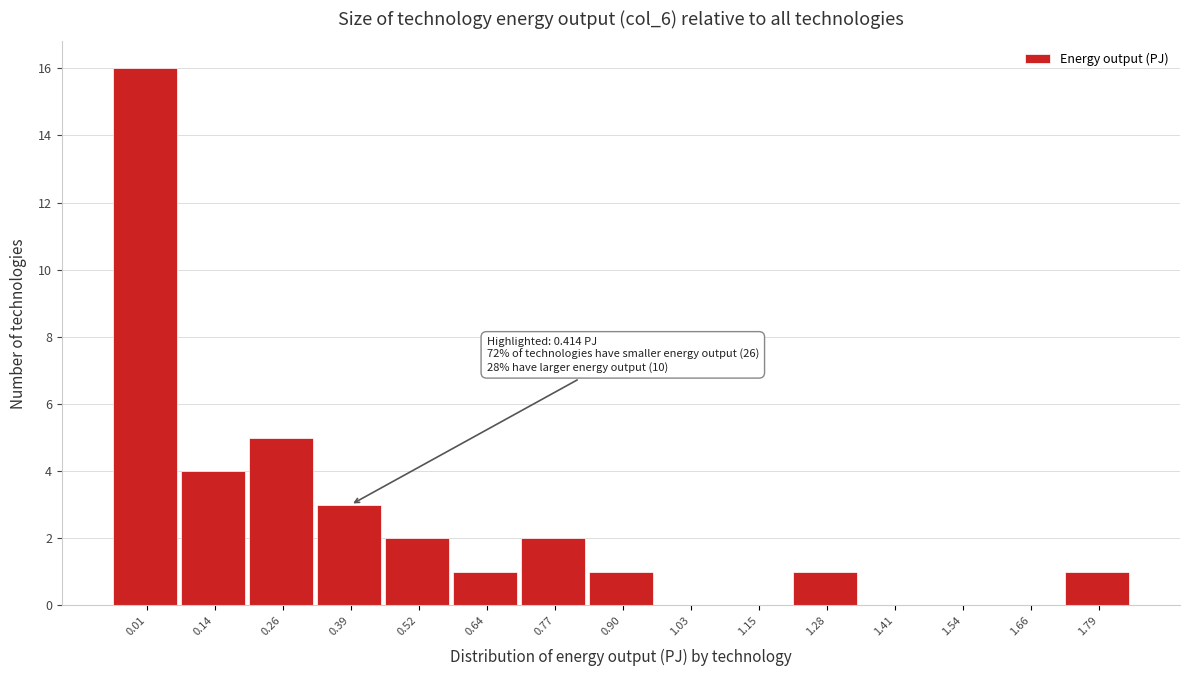

Reading right to left, list all the values displayed in this chart.

1.79=1	1.66=0	1.54=0	1.41=0	1.28=1	1.15=0	1.03=0	0.90=1	0.77=2	0.64=1	0.52=2	0.39=3	0.26=5	0.14=4	0.01=16